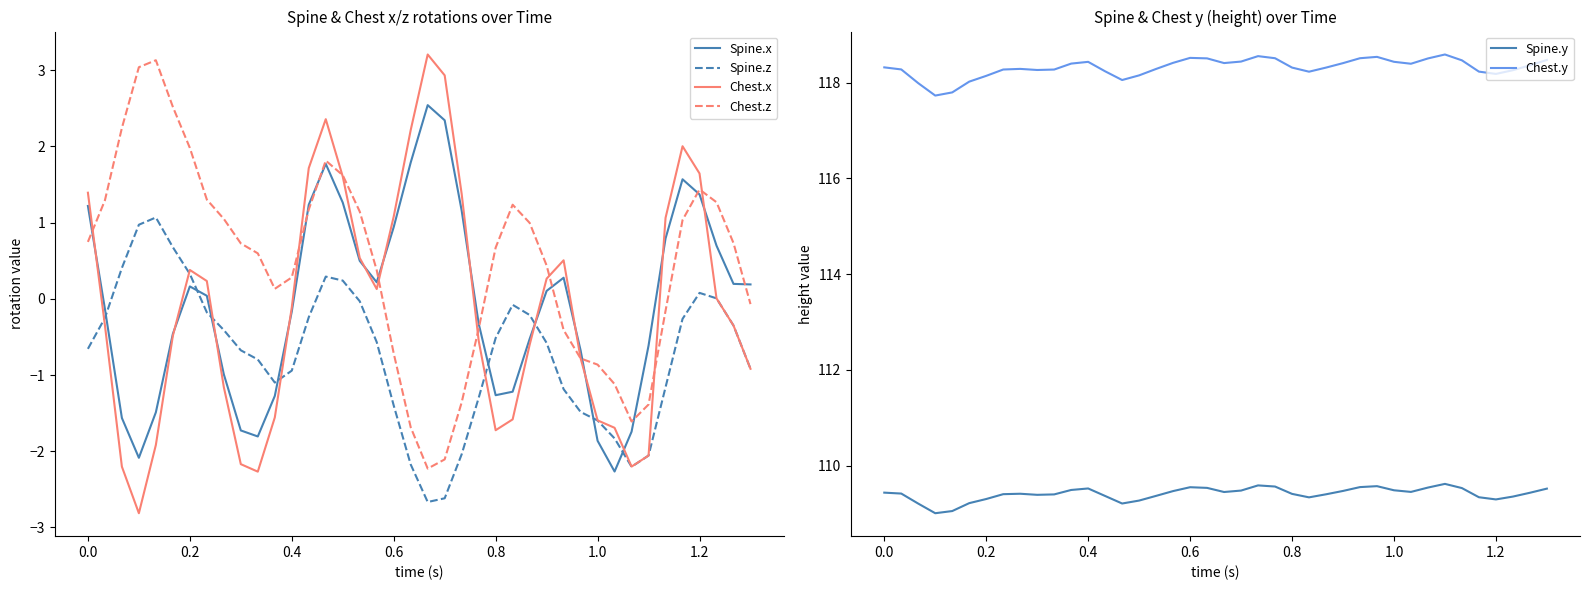

What is the difference between the second highest and second lowest values in the Spine.z series?

3.6